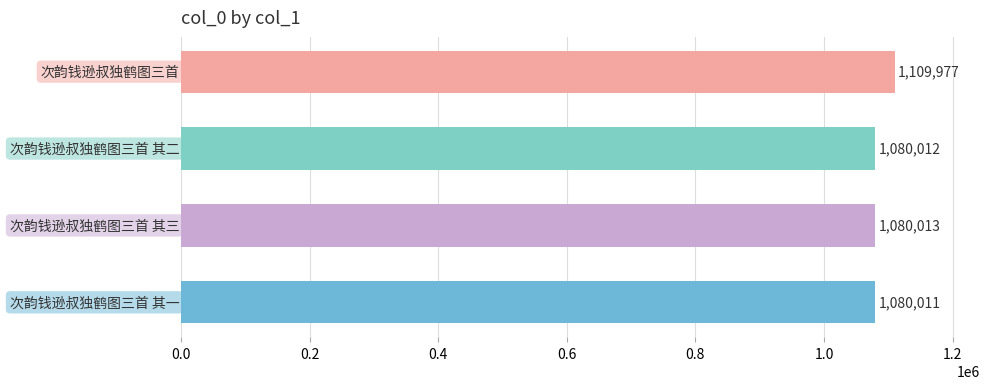

What is the maximum value shown in the chart?

1109977